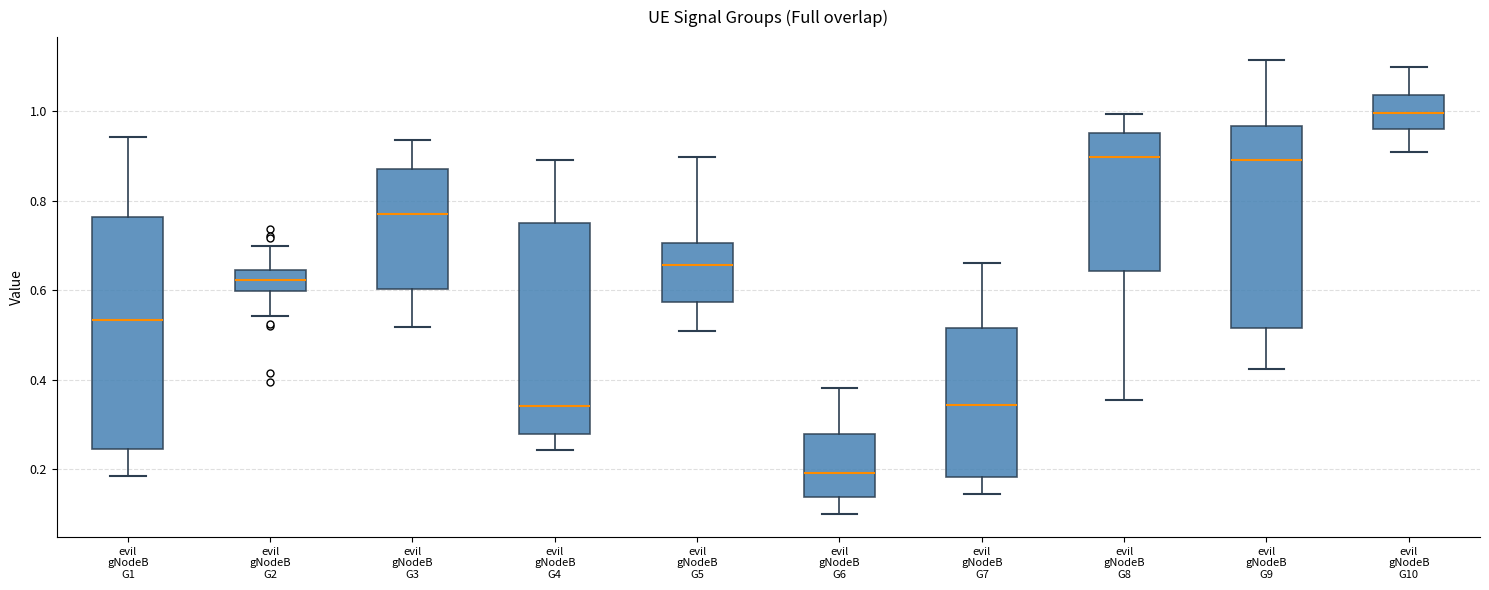

Which box has the lowest median line?

evil gNodeB G6